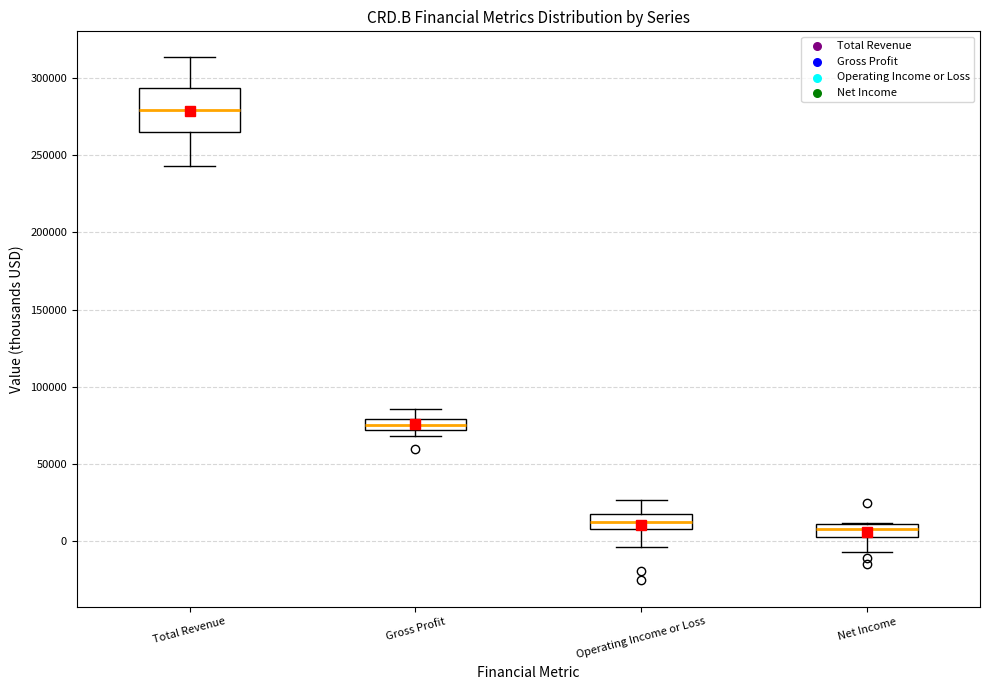

Which box is the tallest, from its lower edge to its upper edge?

Total Revenue